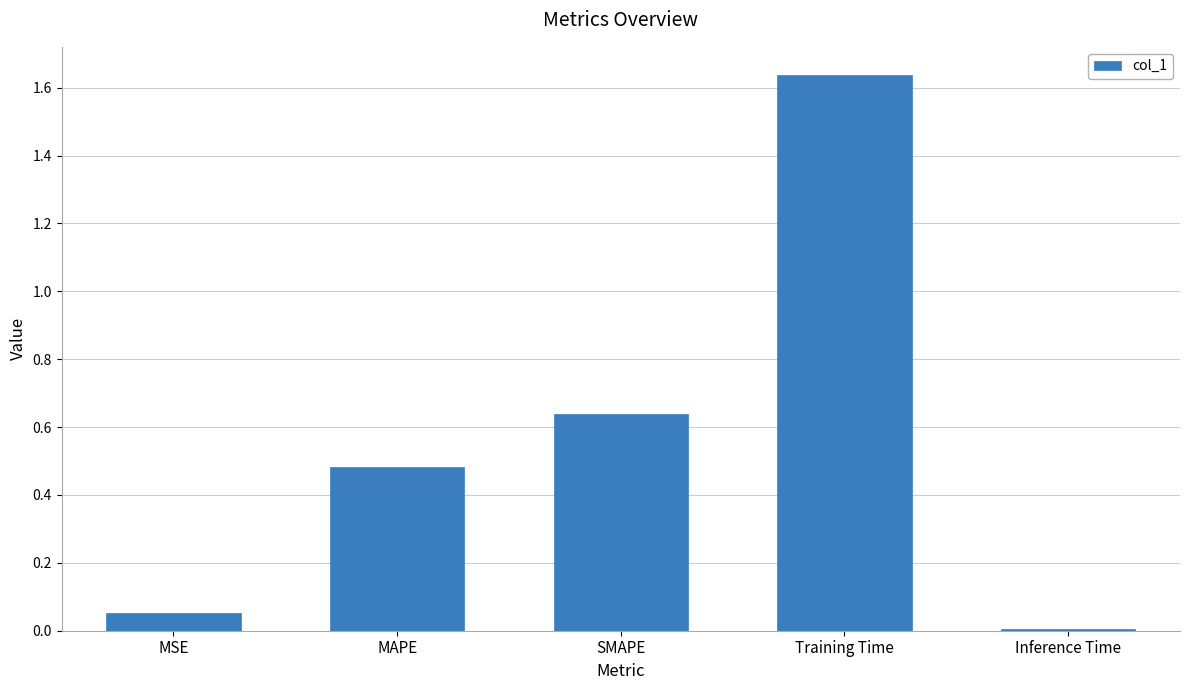

What value does the data have at MAPE?

0.5